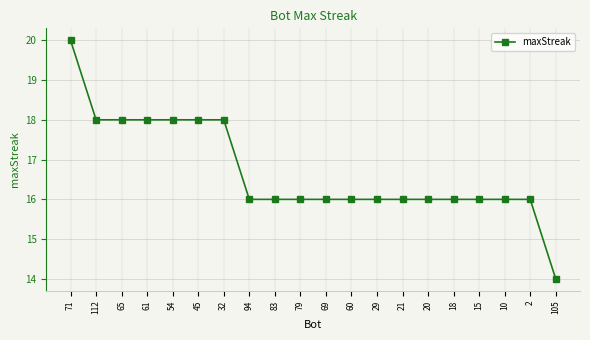

Reading left to right, extract all data points from this chart.

20	18	18	18	18	18	18	16	16	16	16	16	16	16	16	16	16	16	16	14